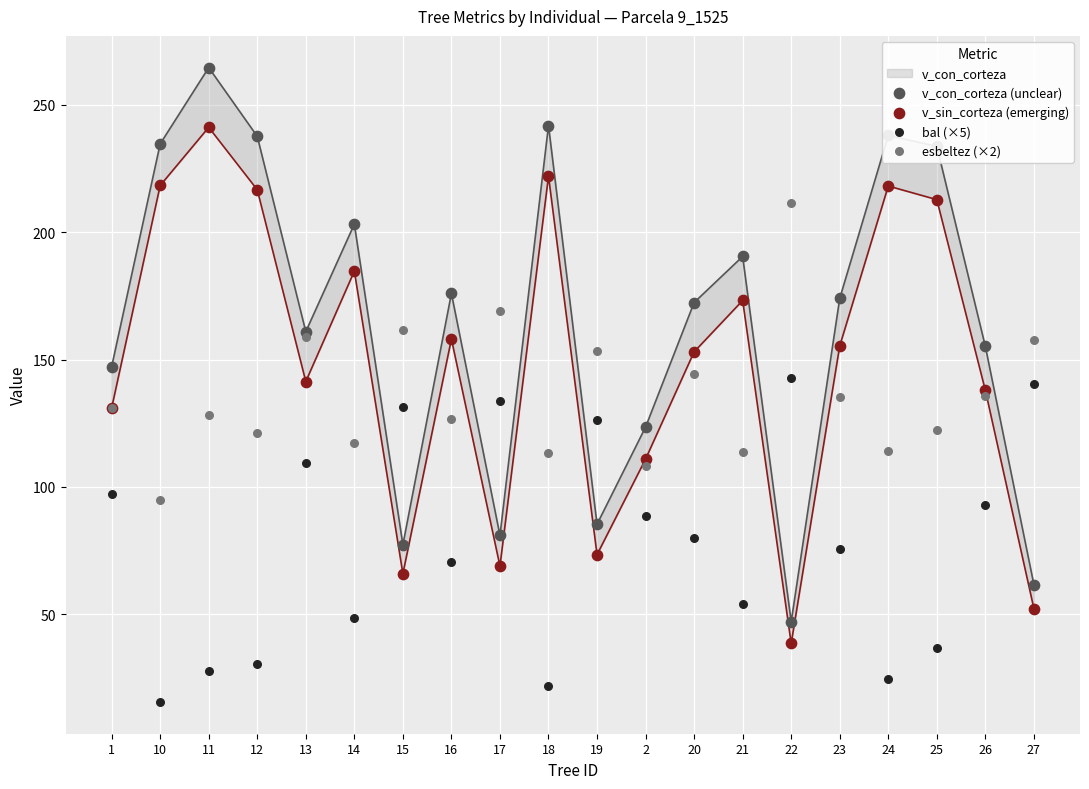

At which category is the sum across all series the highest?

11